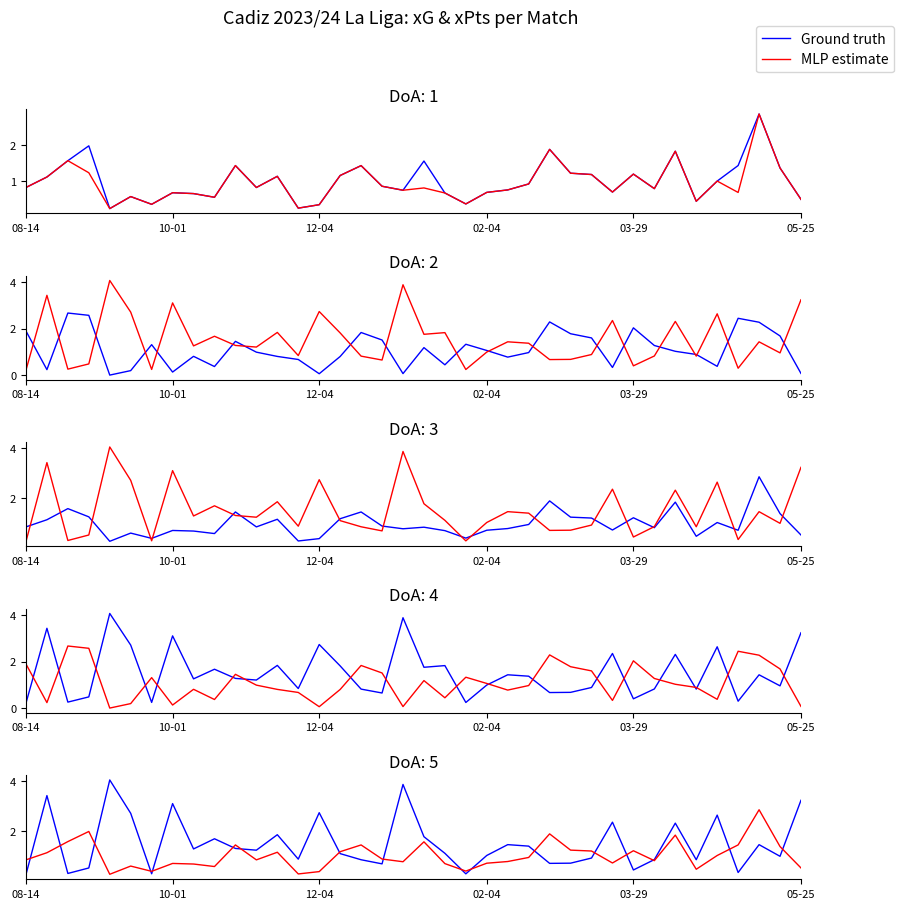

At which label is MLP estimate closest to 1?

33